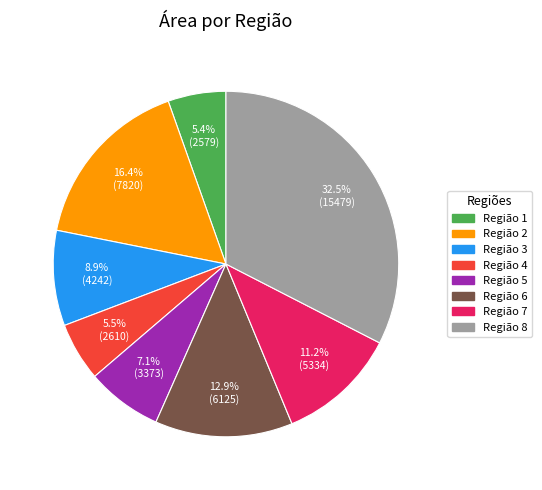

Does any single category account for the majority?

No